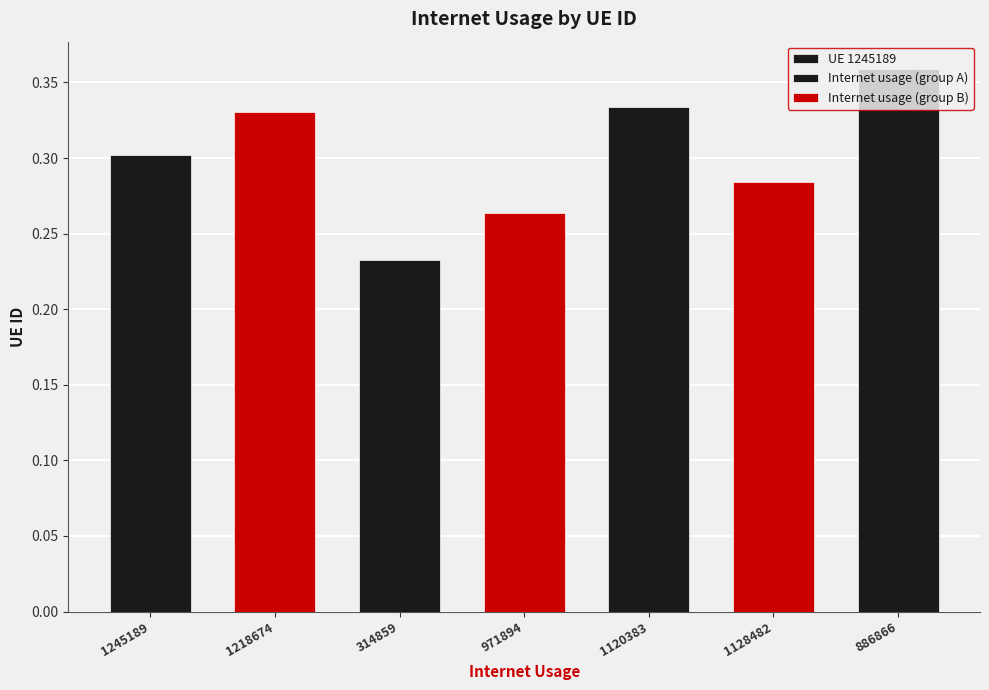

Rank the series at 1128482 from highest to lowest value.

Internet usage (group B), Internet usage (group A)